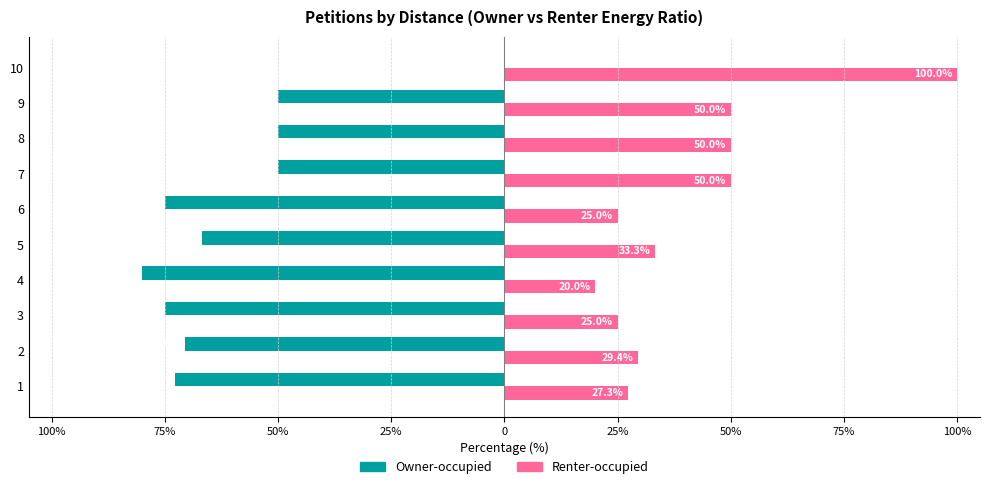

What is the greatest value displayed?

100.0